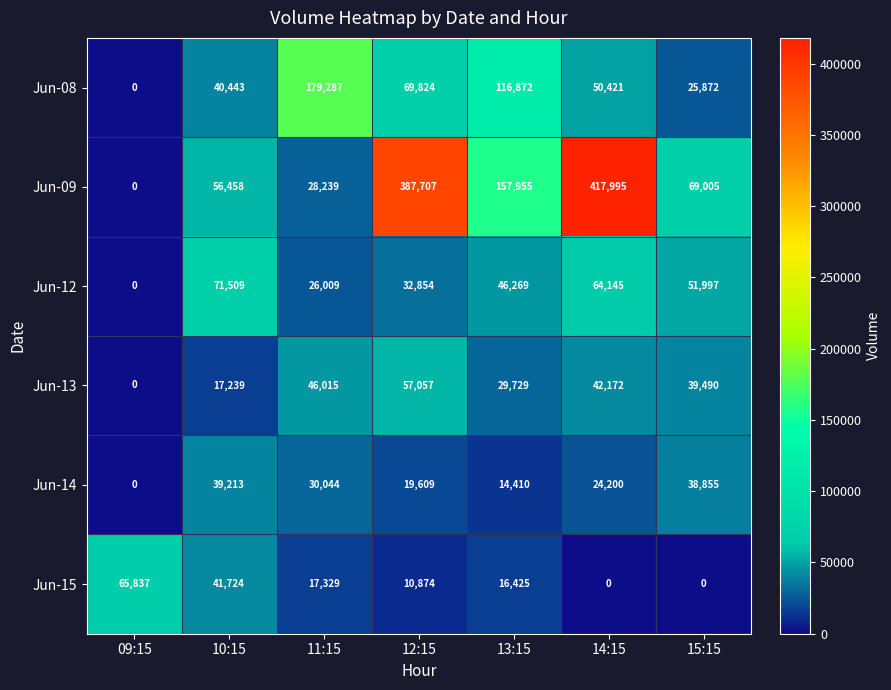

At how many categories does at least one series exceed 150096?

4